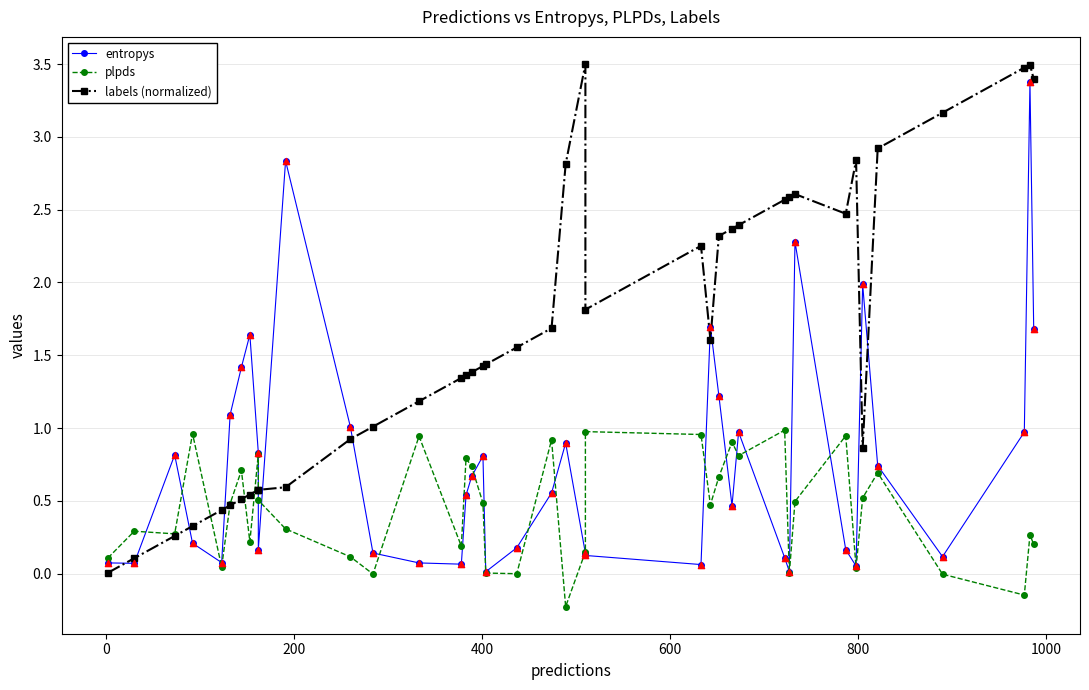

What is the total value across all series at 1000?

2.6